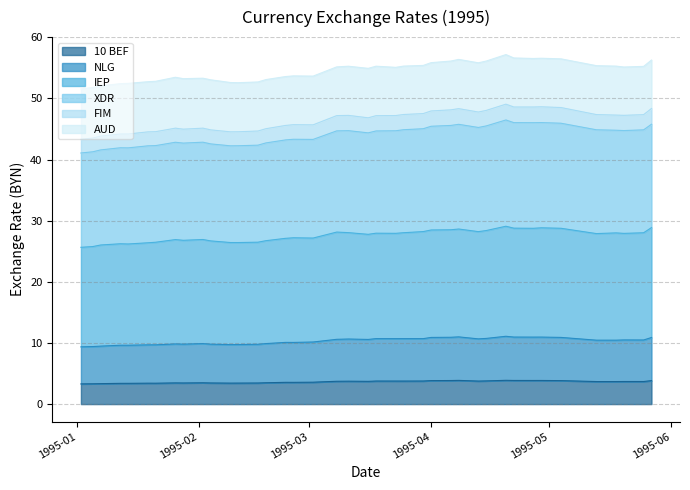

Between 1995-01-19 and 1995-03-08, which series saw the biggest shift?

XDR